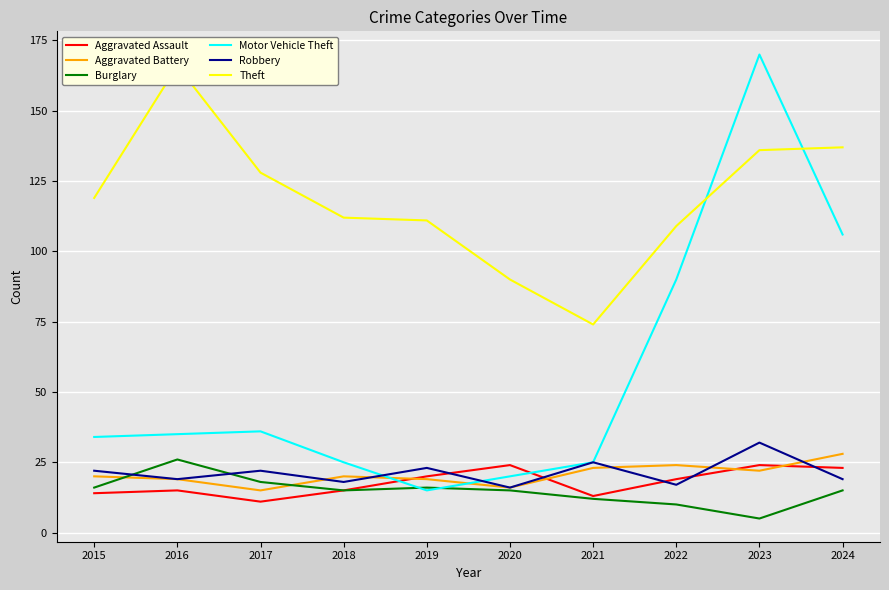

What is the sum of the Burglary values at 2022 and 2017?

28